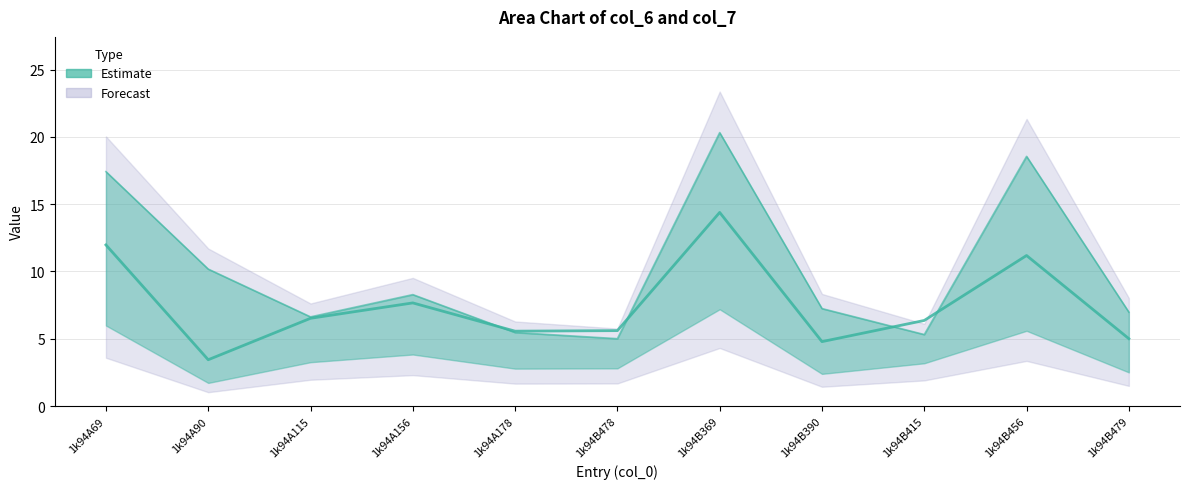

Reading left to right, what are all the values shown in this chart?

col_6 (center): 12.0	3.4	6.5	7.7	5.6	5.6	14.4	4.8	6.4	11.2	5.0
col_7 (upper): 17.4	10.2	6.6	8.3	5.5	5.0	20.3	7.2	5.3	18.6	7.0